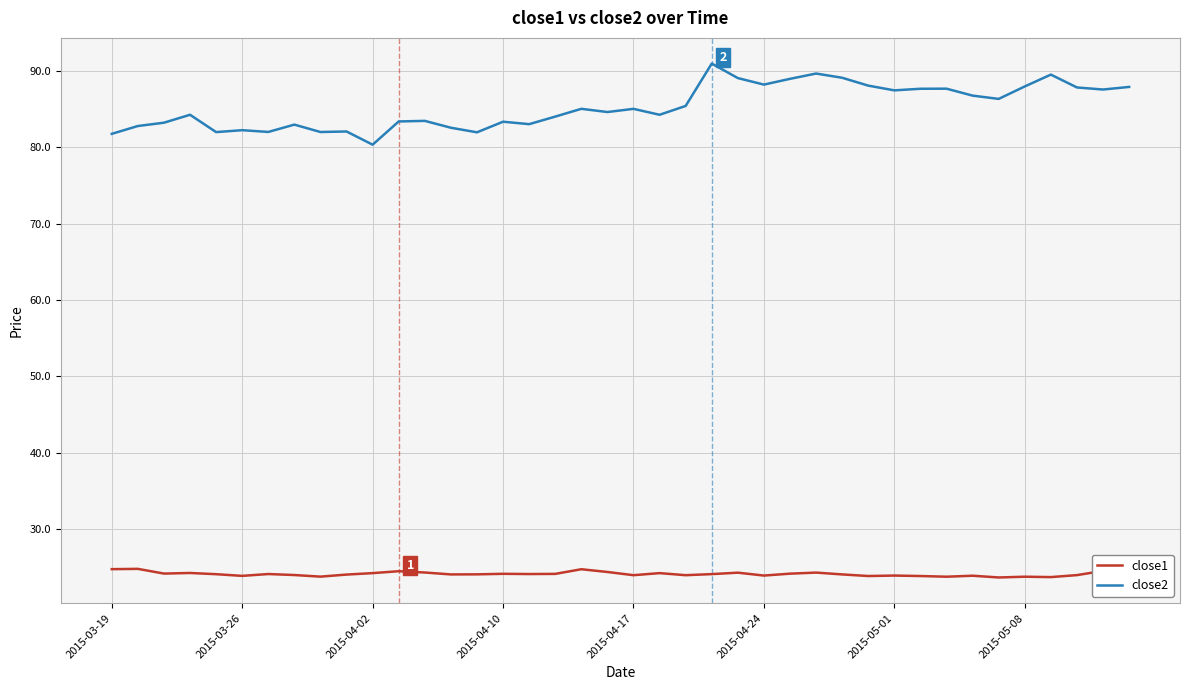

Rank the series by their maximum value, from lowest to highest.

close1, close2